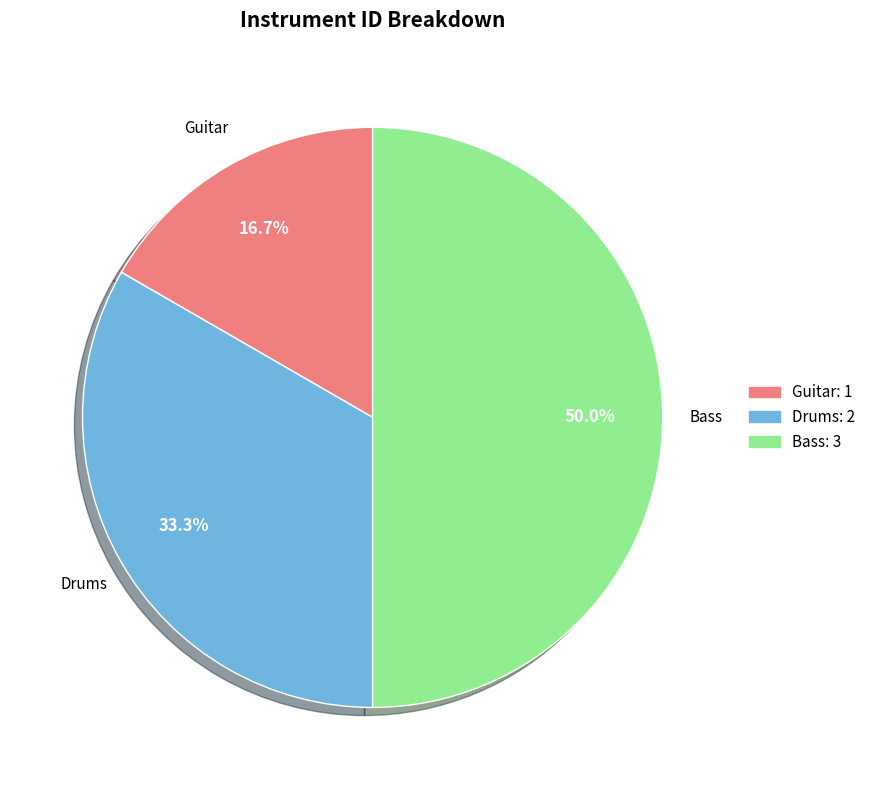

Rank the categories by value from highest to lowest.

Bass, Drums, Guitar